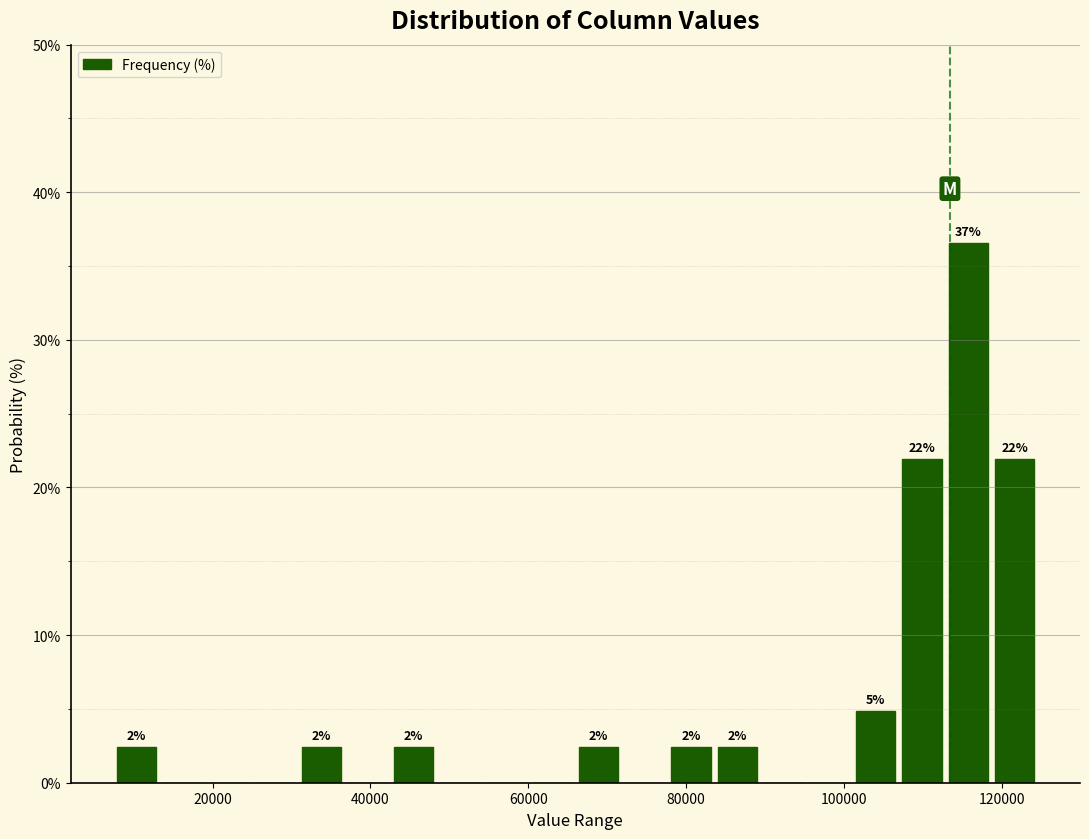

Read against the x-axis, roughly where is the centre of the tallest bar?

116000